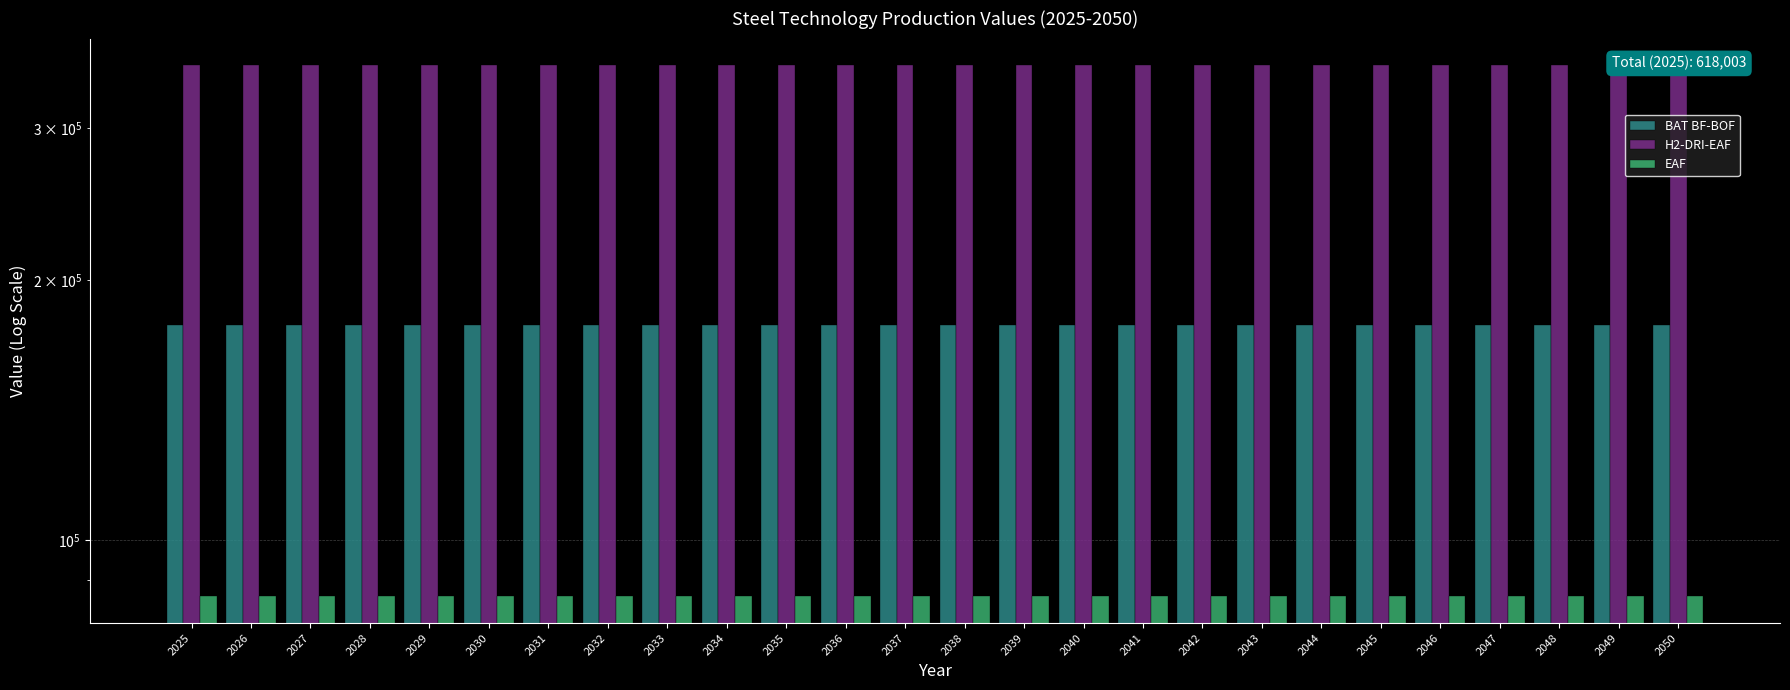

Reading left to right, what are all the values shown in this chart?

BAT BF-BOF: 177308.8	177308.8	177308.8	177308.8	177308.8	177308.8	177308.8	177308.8	177308.8	177308.8	177308.8	177308.8	177308.8	177308.8	177308.8	177308.8	177308.8	177308.8	177308.8	177308.8	177308.8	177308.8	177308.8	177308.8	177308.8	177308.8
H2-DRI-EAF: 354617.6	354617.6	354617.6	354617.6	354617.6	354617.6	354617.6	354617.6	354617.6	354617.6	354617.6	354617.6	354617.6	354617.6	354617.6	354617.6	354617.6	354617.6	354617.6	354617.6	354617.6	354617.6	354617.6	354617.6	354617.6	354617.6
EAF: 86076.2	86076.2	86076.2	86076.2	86076.2	86076.2	86076.2	86076.2	86076.2	86076.2	86076.2	86076.2	86076.2	86076.2	86076.2	86076.2	86076.2	86076.2	86076.2	86076.2	86076.2	86076.2	86076.2	86076.2	86076.2	86076.2